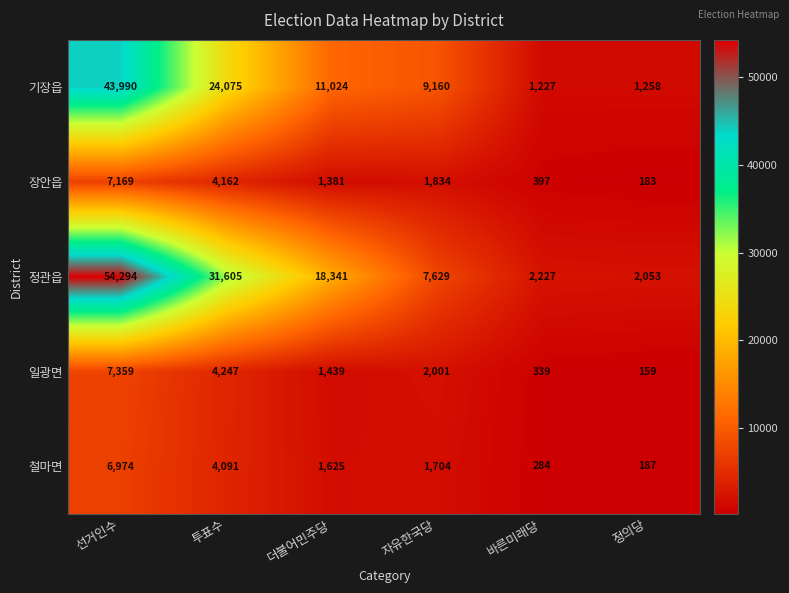

Between 선거인수 and 바른미래당, which series saw the biggest shift?

정관읍